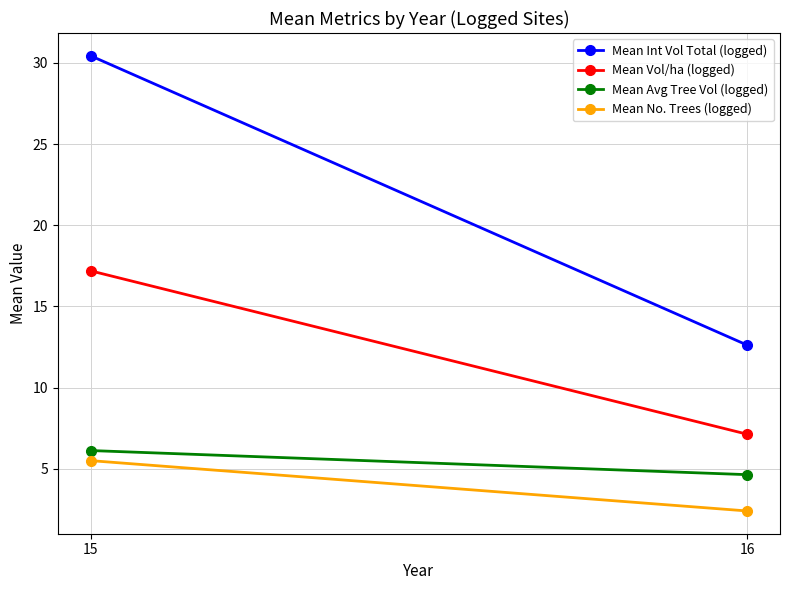

What is the sum of all Mean Int Vol Total (logged) values?

43.0